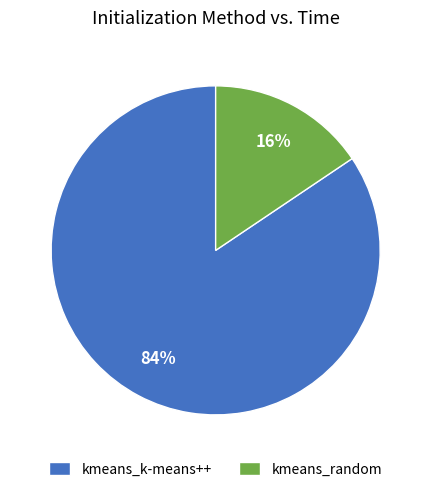

Which has a higher value, kmeans_k-means++ or kmeans_random?

kmeans_k-means++